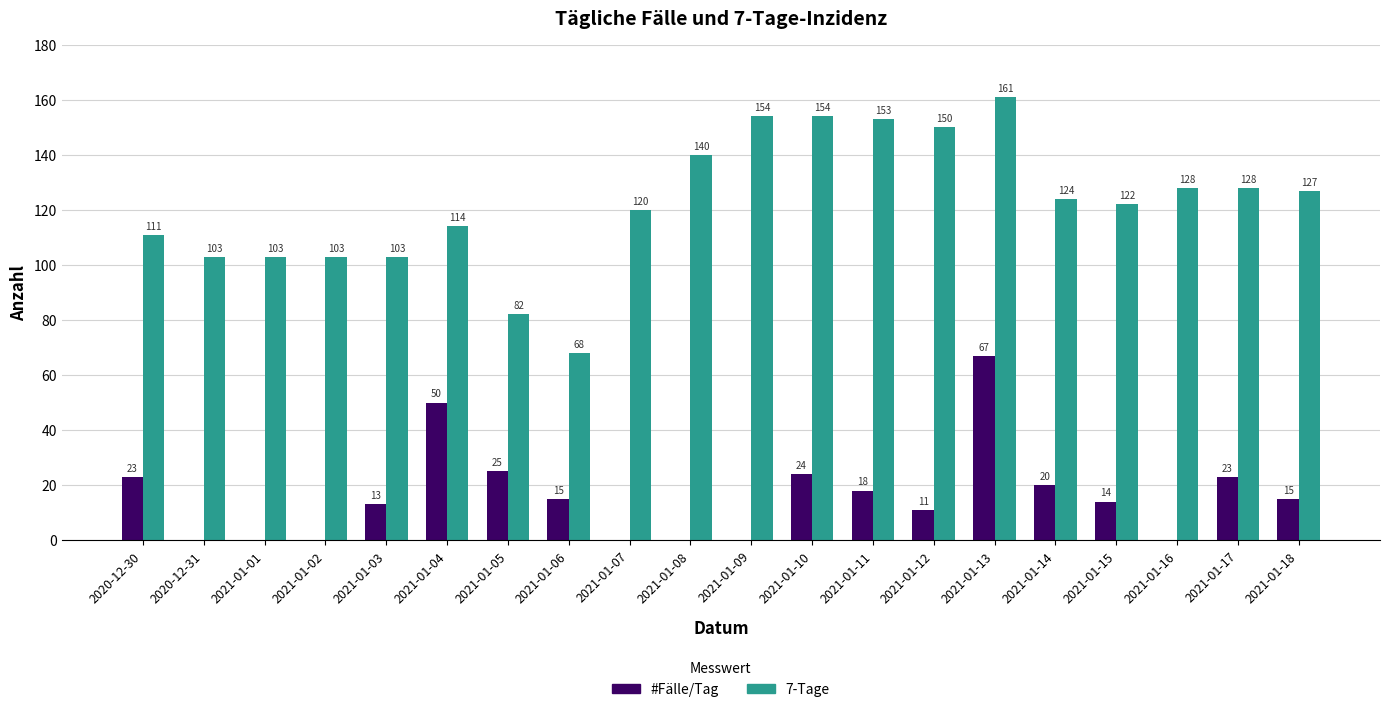

How many positive values does the #Fälle/Tag series have?

13